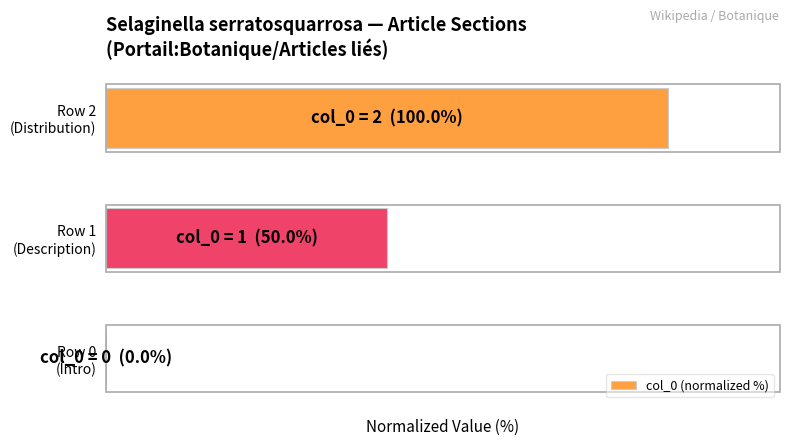

Rank the categories by value from lowest to highest.

0, 1, 2